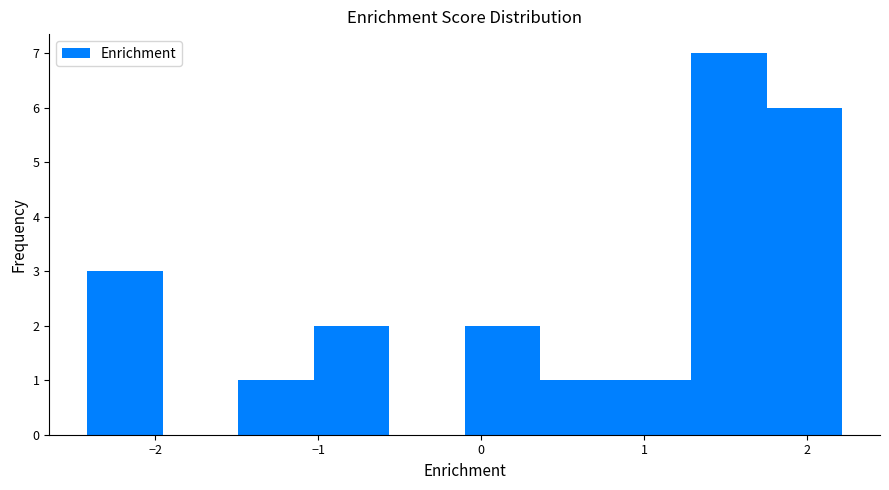

Reading left to right, list every bar in this chart as the range it spans on the x-axis followed by its height. Neither the bar edges nor the heights are printed on the chart, so give them approximately, as read against the axes.

-2.4 to -2.0: 3
-2.0 to -1.5: 0
-1.5 to -1.0: 1
-1.0 to -0.6: 2
-0.6 to -0.1: 0
-0.1 to 0.4: 2
0.4 to 0.8: 1
0.8 to 1.3: 1
1.3 to 1.8: 7
1.8 to 2.2: 6